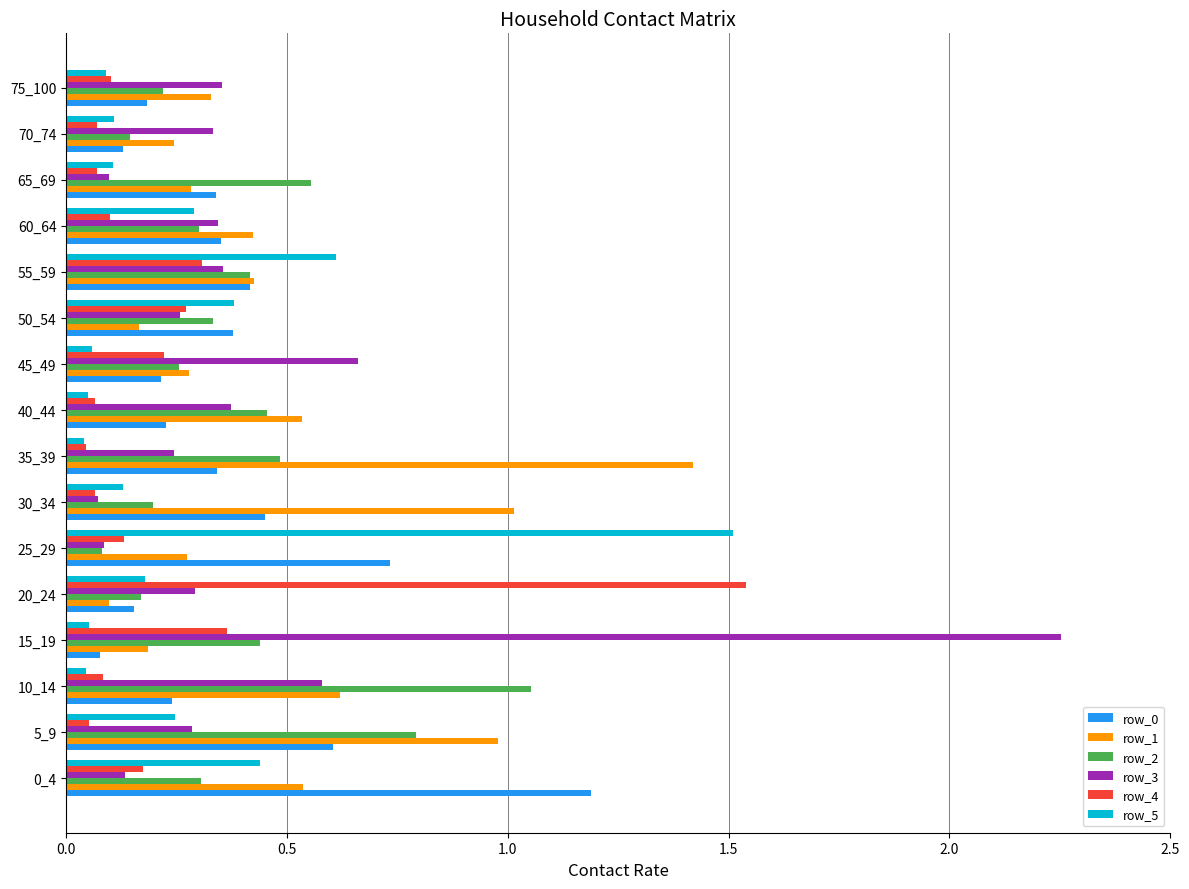

Which label corresponds to the largest value in the chart?

15_19